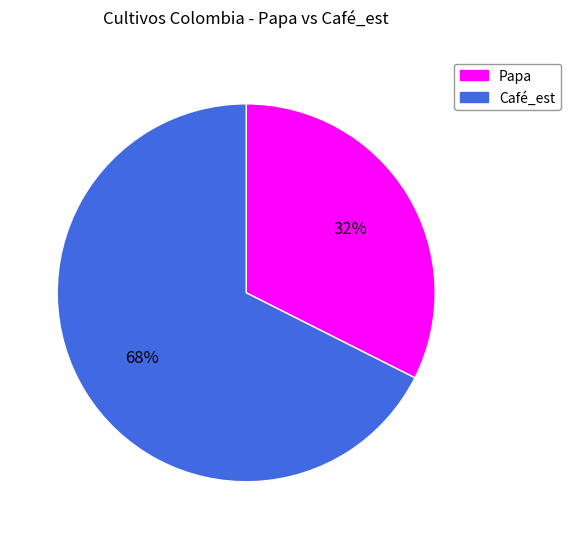

How many segments does this pie chart have?

2